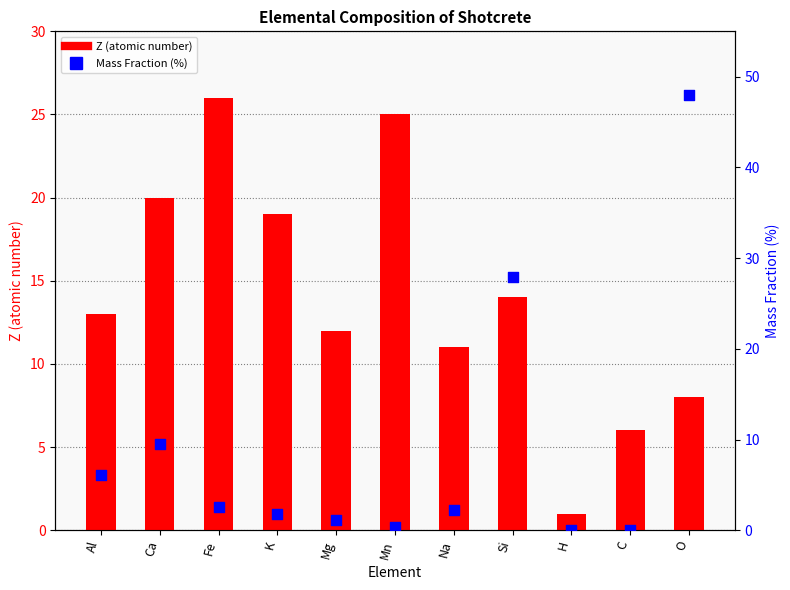

Is the value of Z (atomic number) at Si greater than the value of Mass Fraction (%) at Na?

Yes